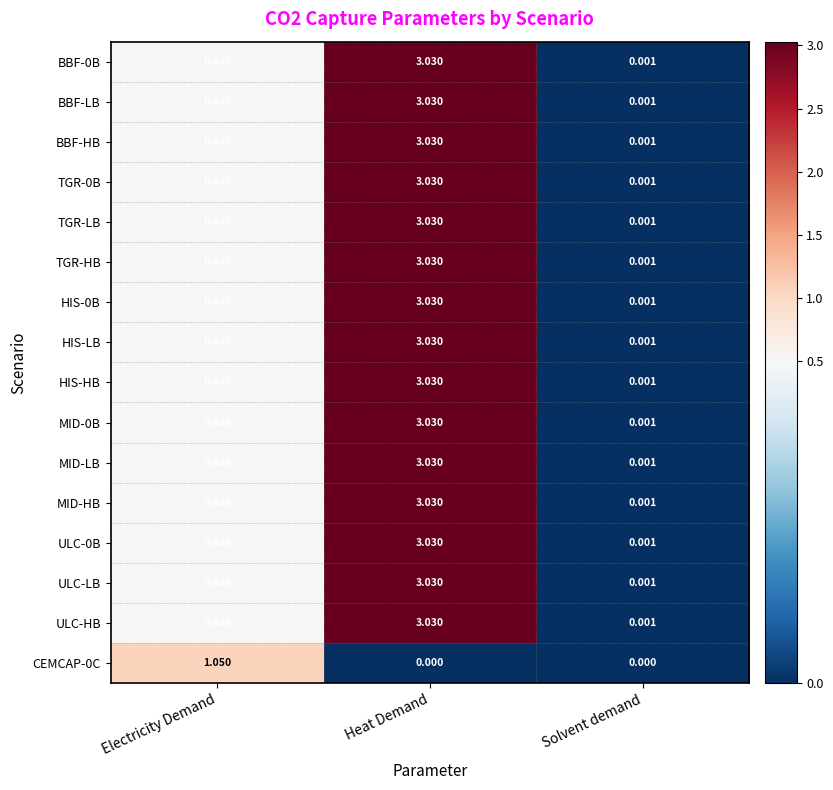

At which label does ULC-LB reach its peak?

Heat Demand